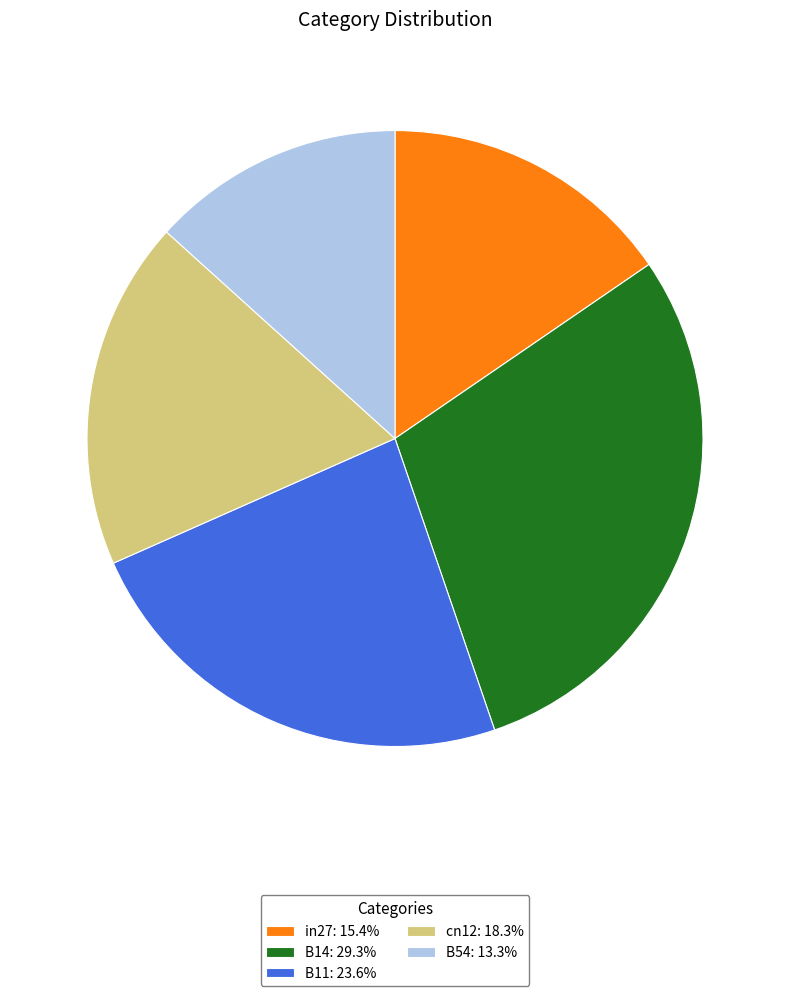

Rank the categories by value from lowest to highest.

B54, in27, cn12, B11, B14